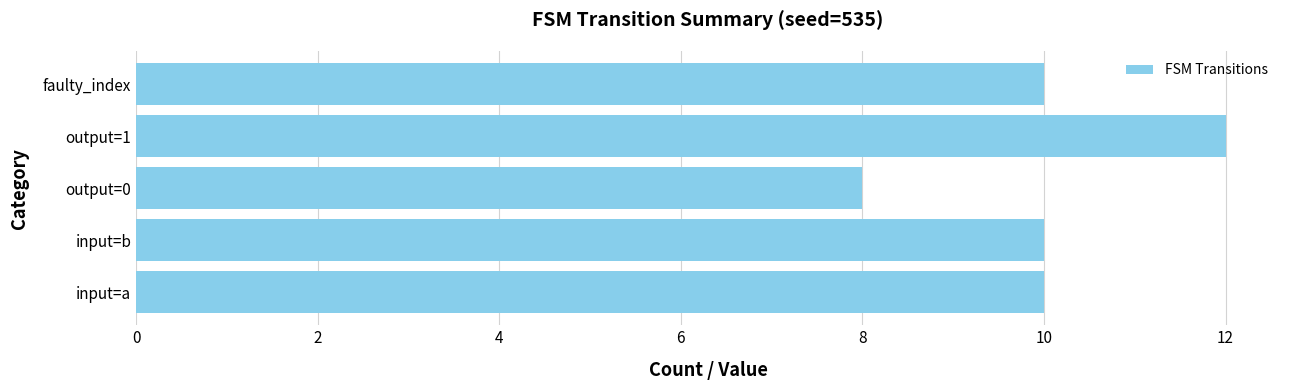

Reading bottom to top, extract all data points from this chart.

input=a=10	input=b=10	output=0=8	output=1=12	faulty_index=10